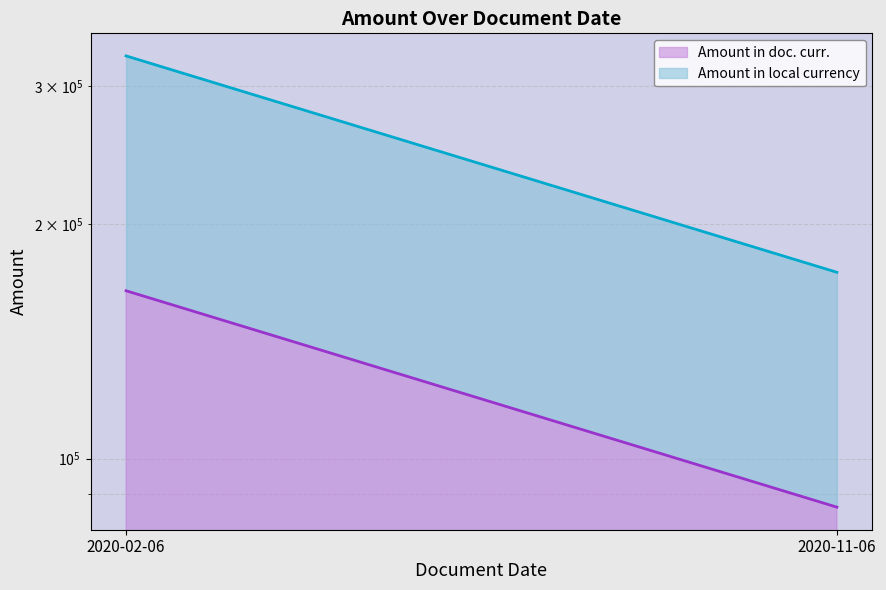

What is the value of the Amount in local currency line point at the 1st from the left?

328341.3